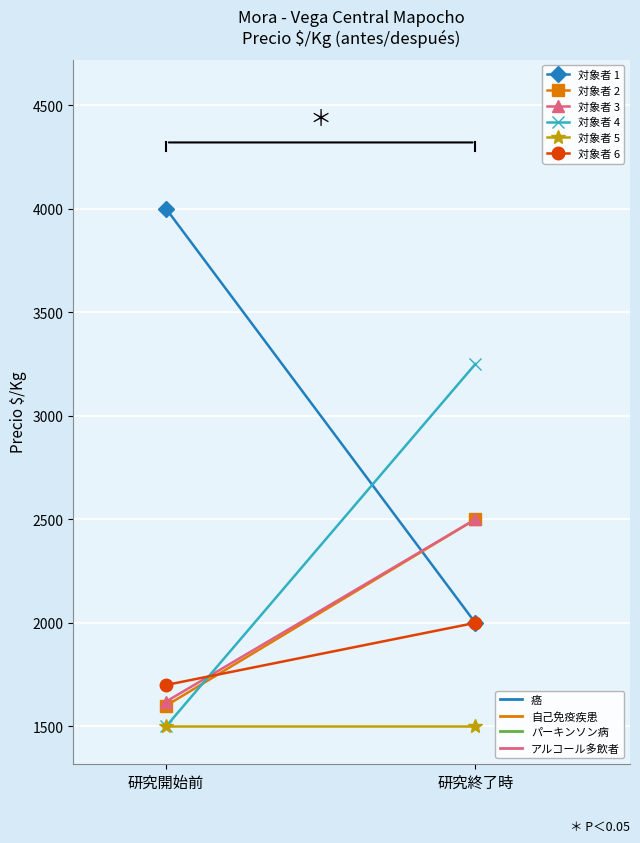

Is the value of 対象者 5 at 研究終了時 greater than the value of 対象者 6 at 研究終了時?

No